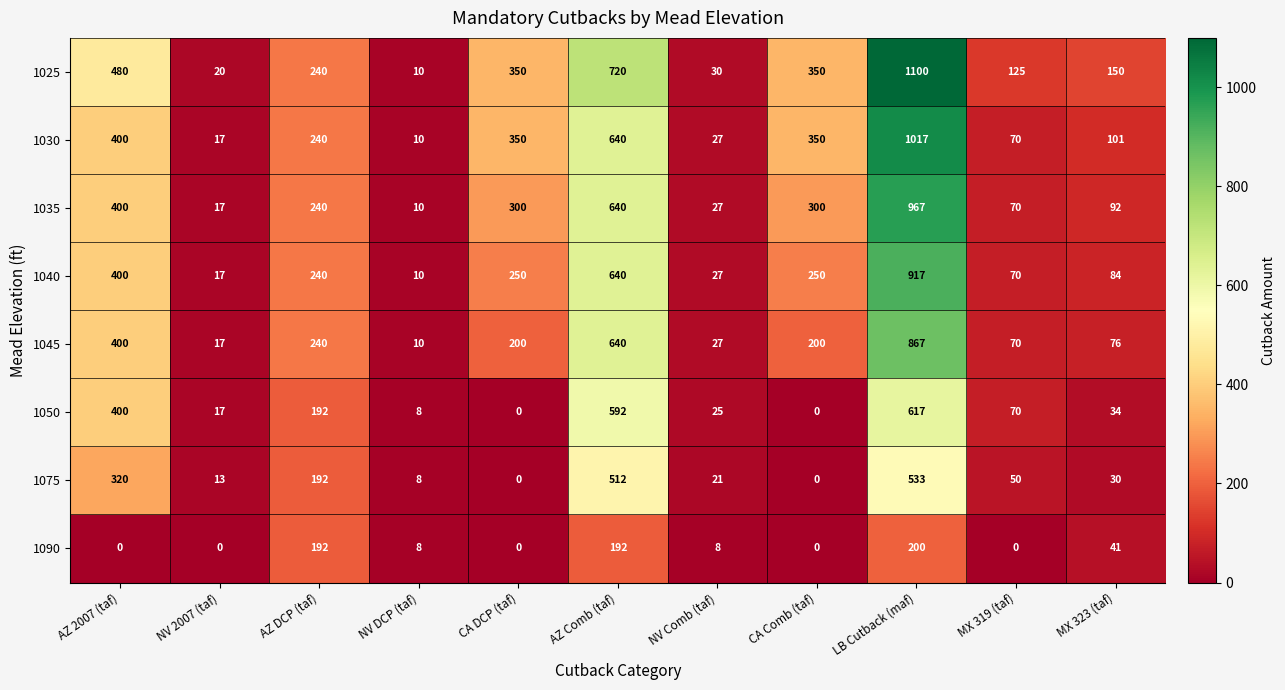

At which label does 1035 first exceed 240?

AZ 2007 (taf)